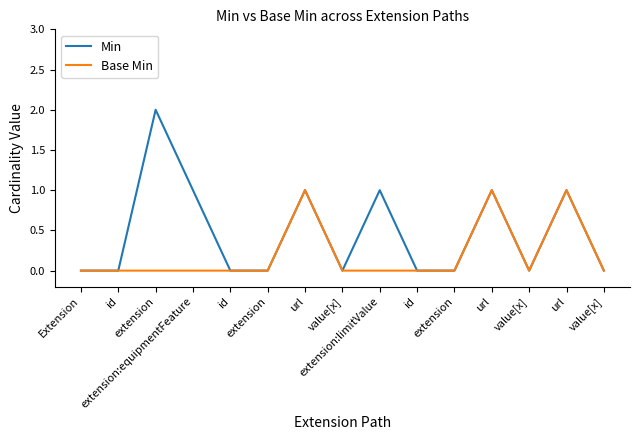

True or false: Min and Base Min cross at least once.

False